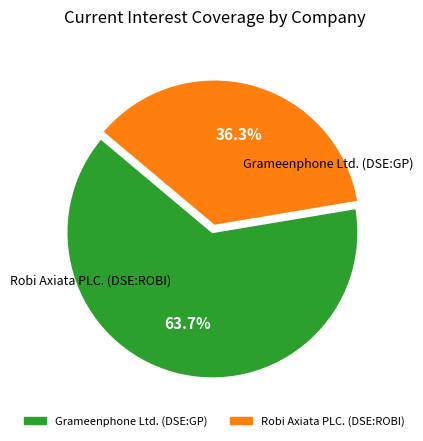

Is there a majority slice in this chart?

Yes